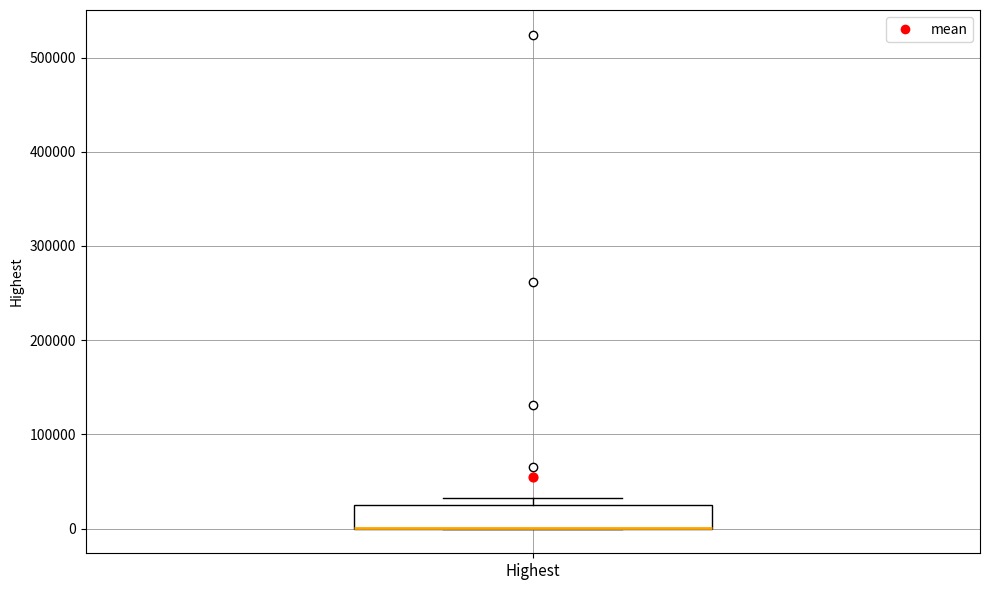

Where is the upper edge of the box for Highest on the y-axis? The values are not printed on the chart, so give them approximately, as read against the axis.

20000